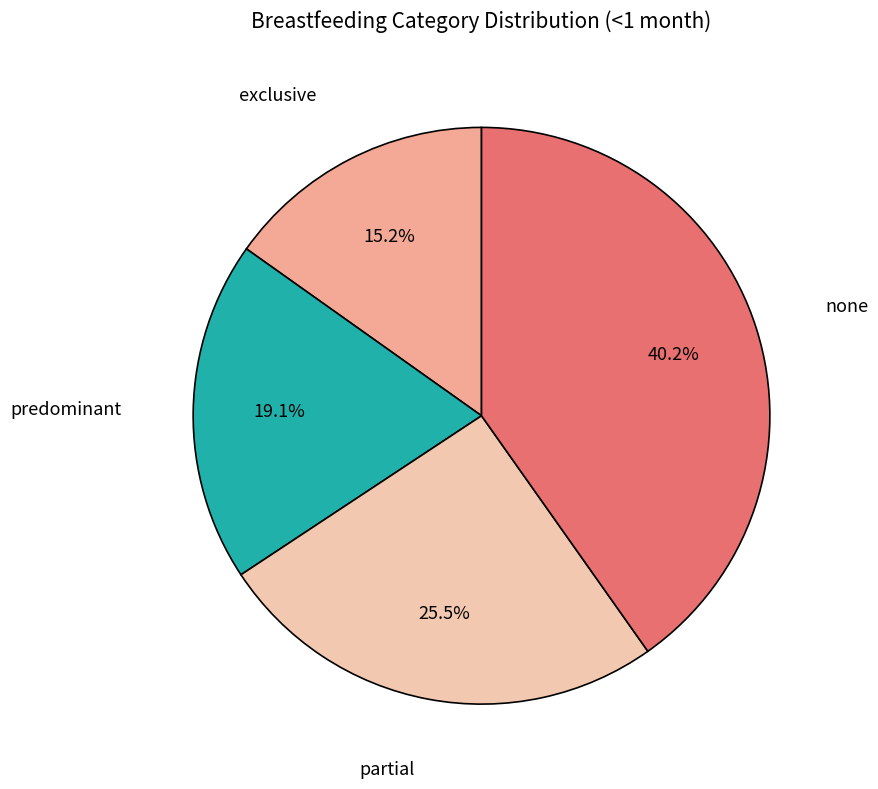

Is there a majority slice in this chart?

No